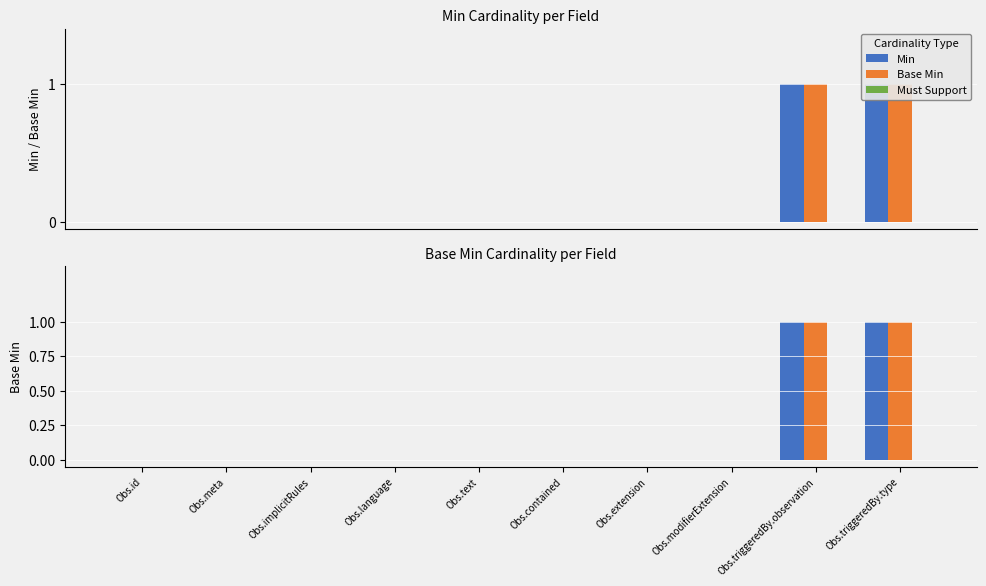

Between Obs.extension and Obs.modifierExtension, which series saw the biggest shift?

Min